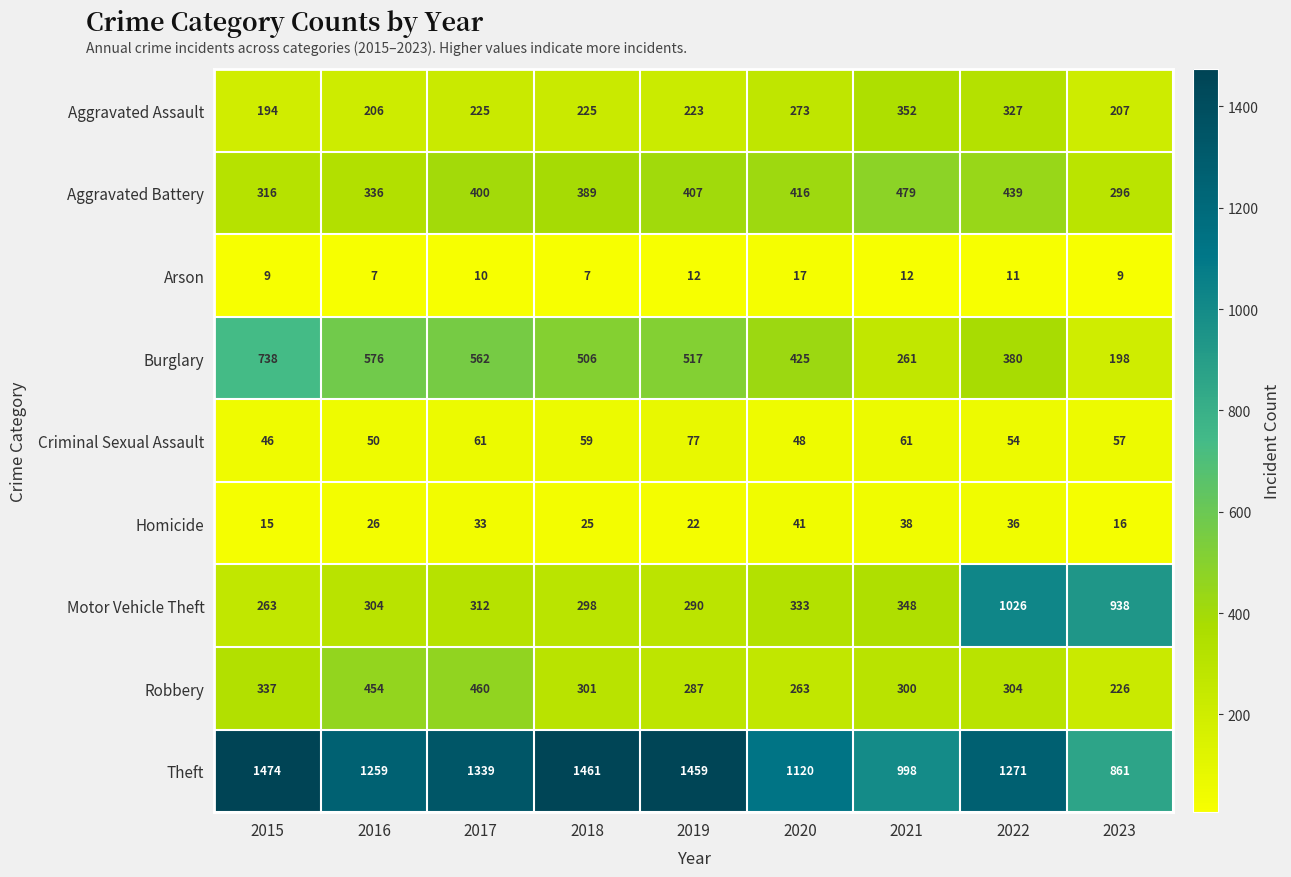

Which category has the lowest value in the Criminal Sexual Assault series?

2015